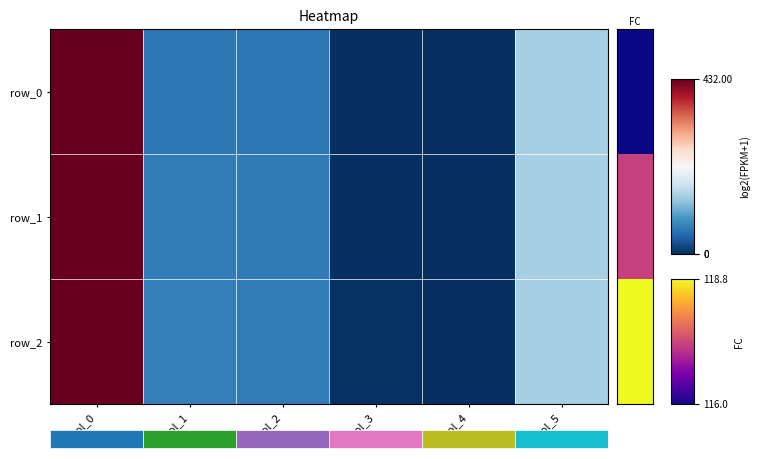

List the series in order of their peak value, highest first.

row_2, row_1, row_0